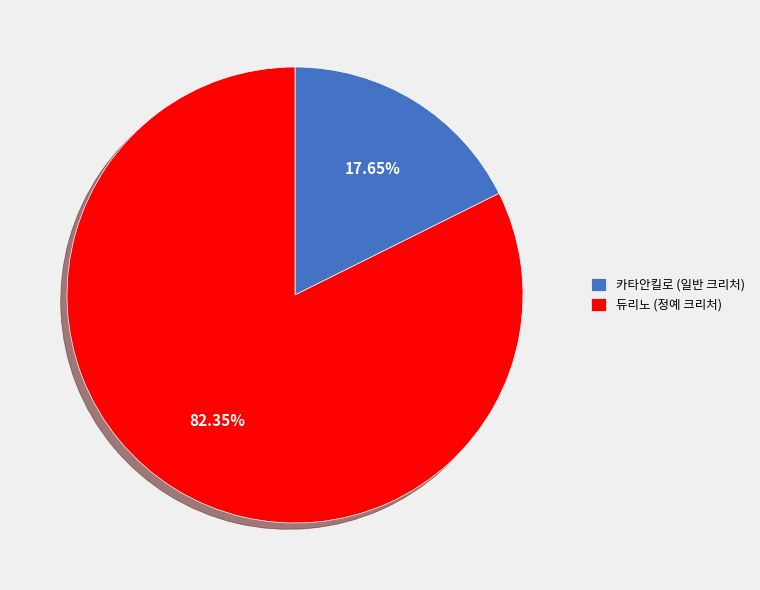

Approximately how many times larger is the value at 듀리노 (정예 크리처) compared to 카타안킬로 (일반 크리처)?

4.7